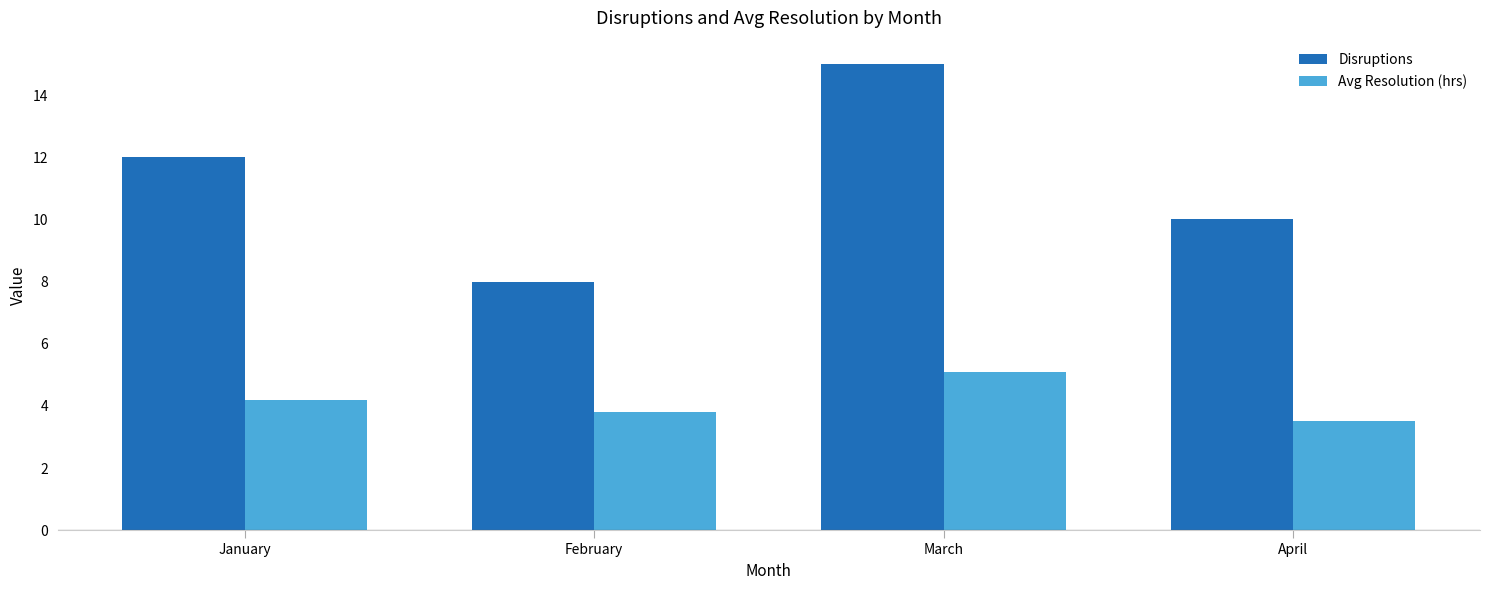

How many groups of bars are there?

4